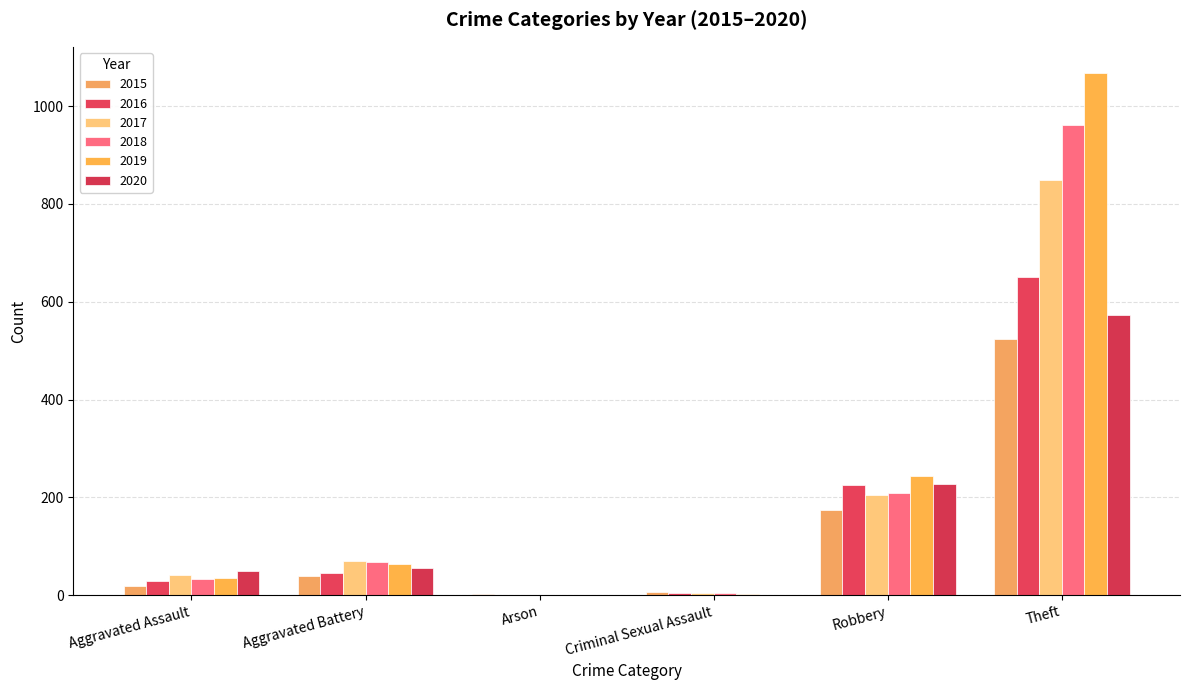

Are the bars grouped side by side (vs. stacked)?

Yes